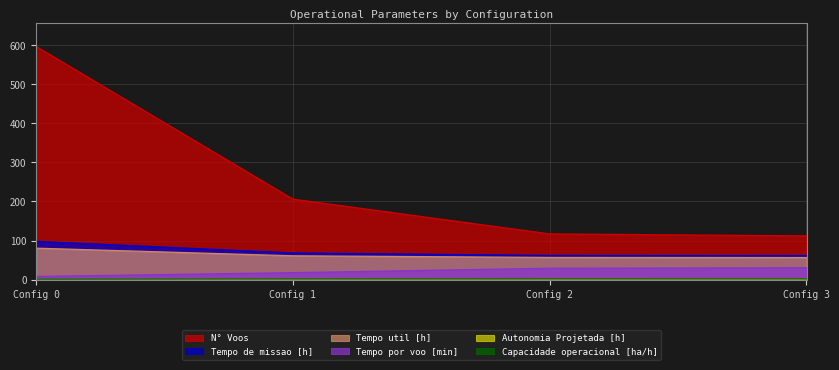

What is the value of the Autonomia Projetada [h] point at the 2nd from the left?

0.3